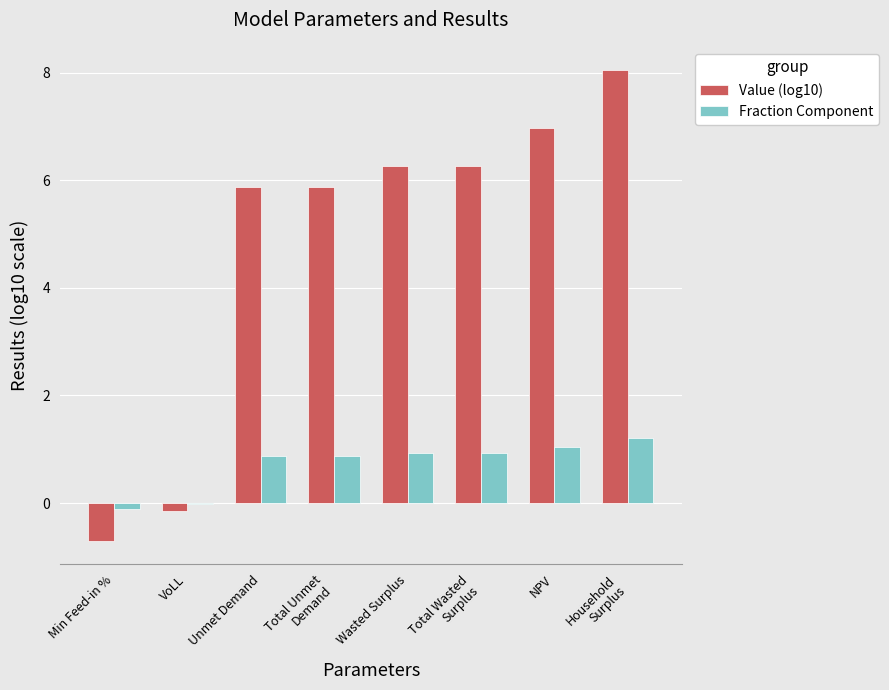

Which series has the widest spread of values?

Value (log10)